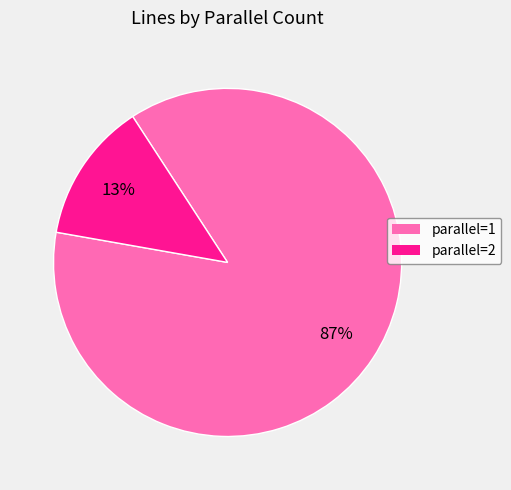

To the nearest percent, what percentage of the pie is parallel=2?

13%